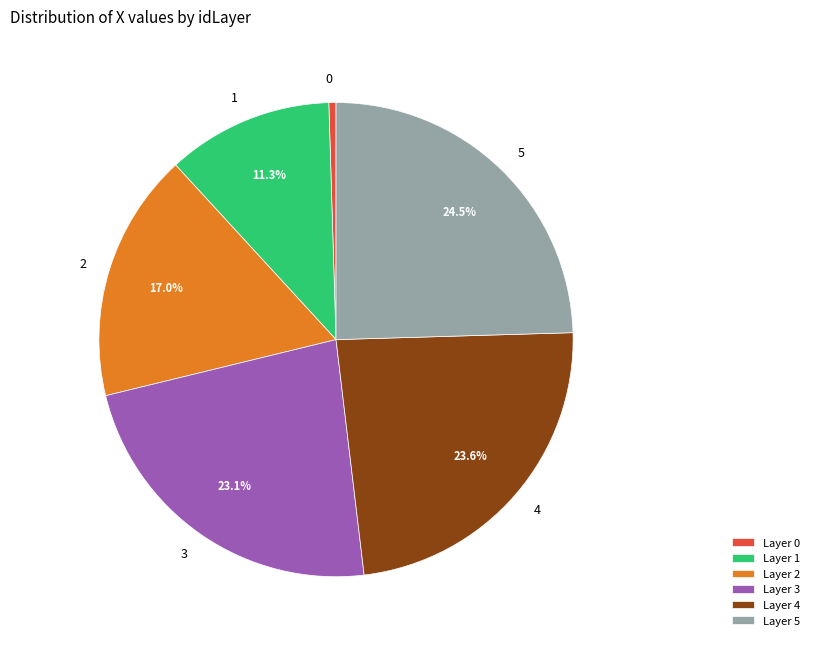

What percentage is the 3 slice, to the nearest percent?

23%